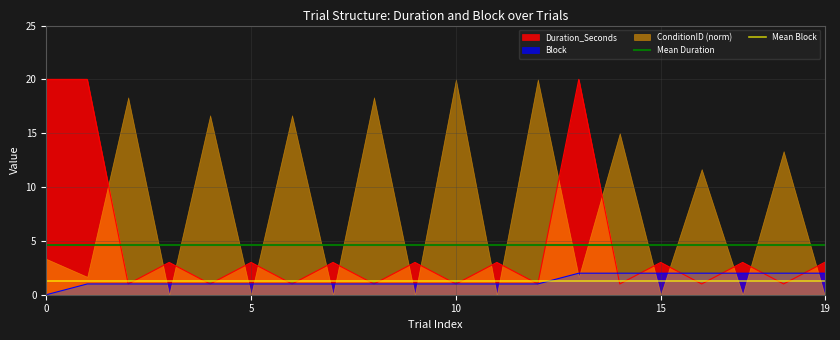

What is the sum of all Mean Block values?

2.6